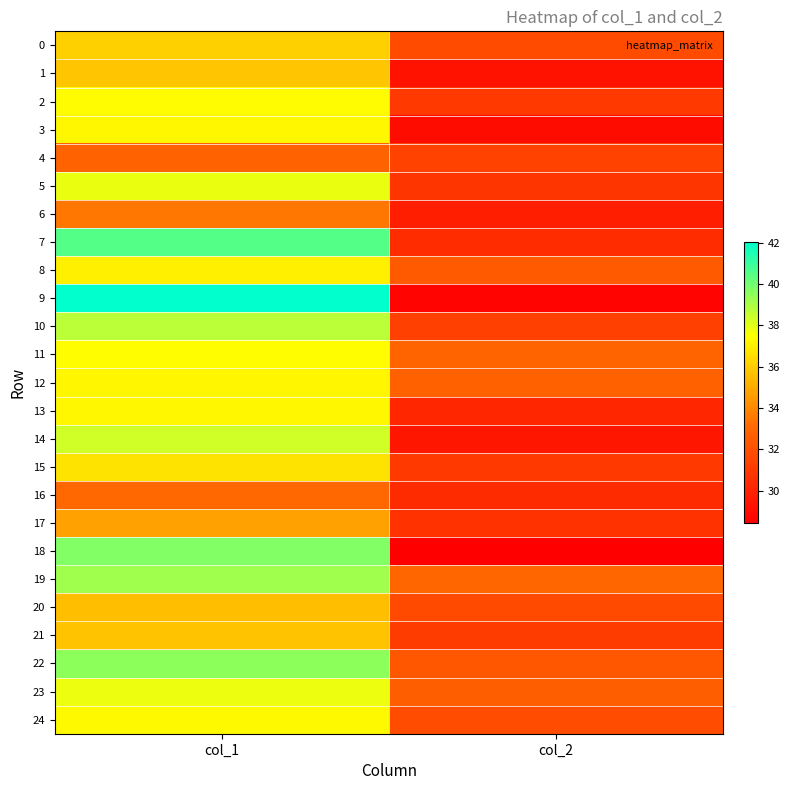

At which category is the sum across all series the highest?

col_1